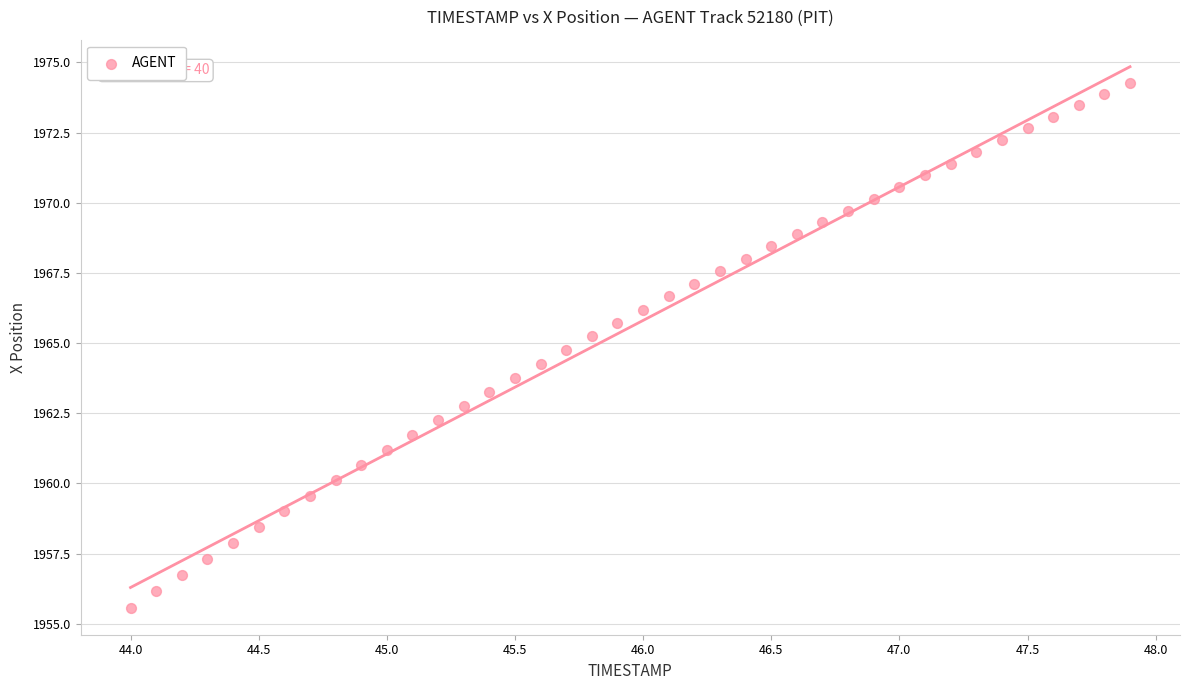

What is the range of Y values (max minus min)?

18.7